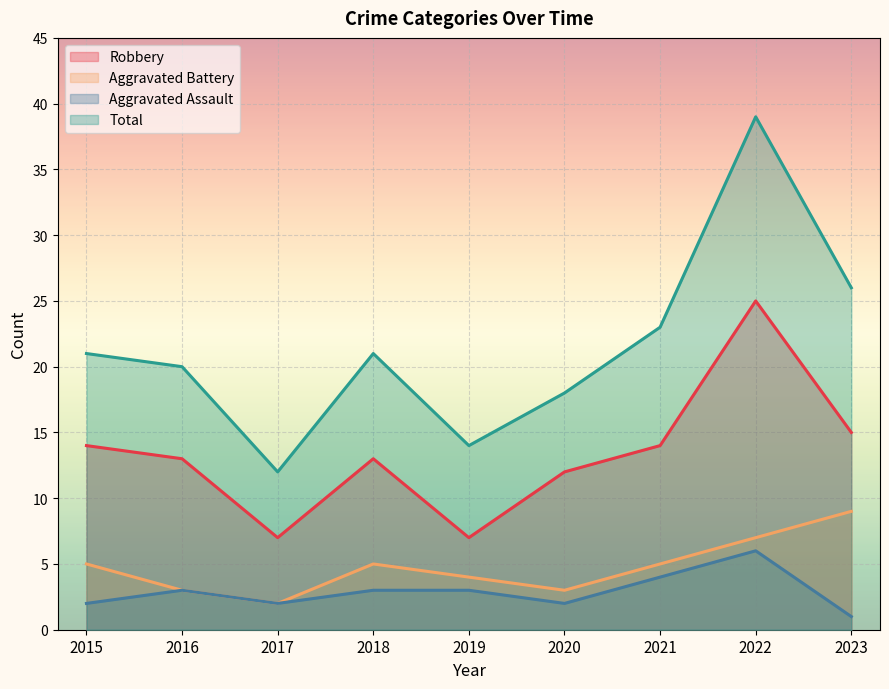

At which category does the chart reach its peak across all series?

2022